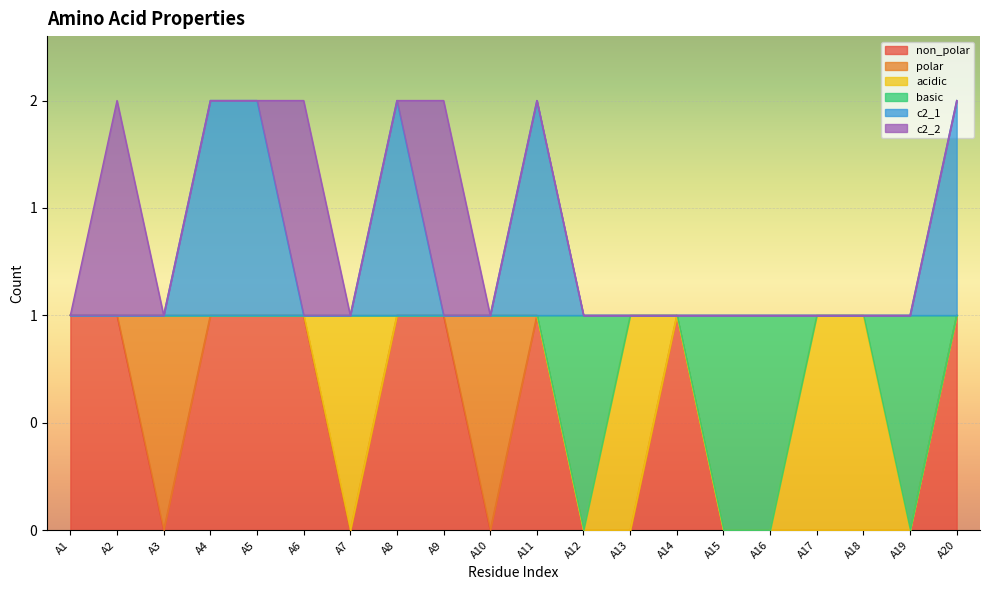

Does the chart display data point markers on the line(s)?

No